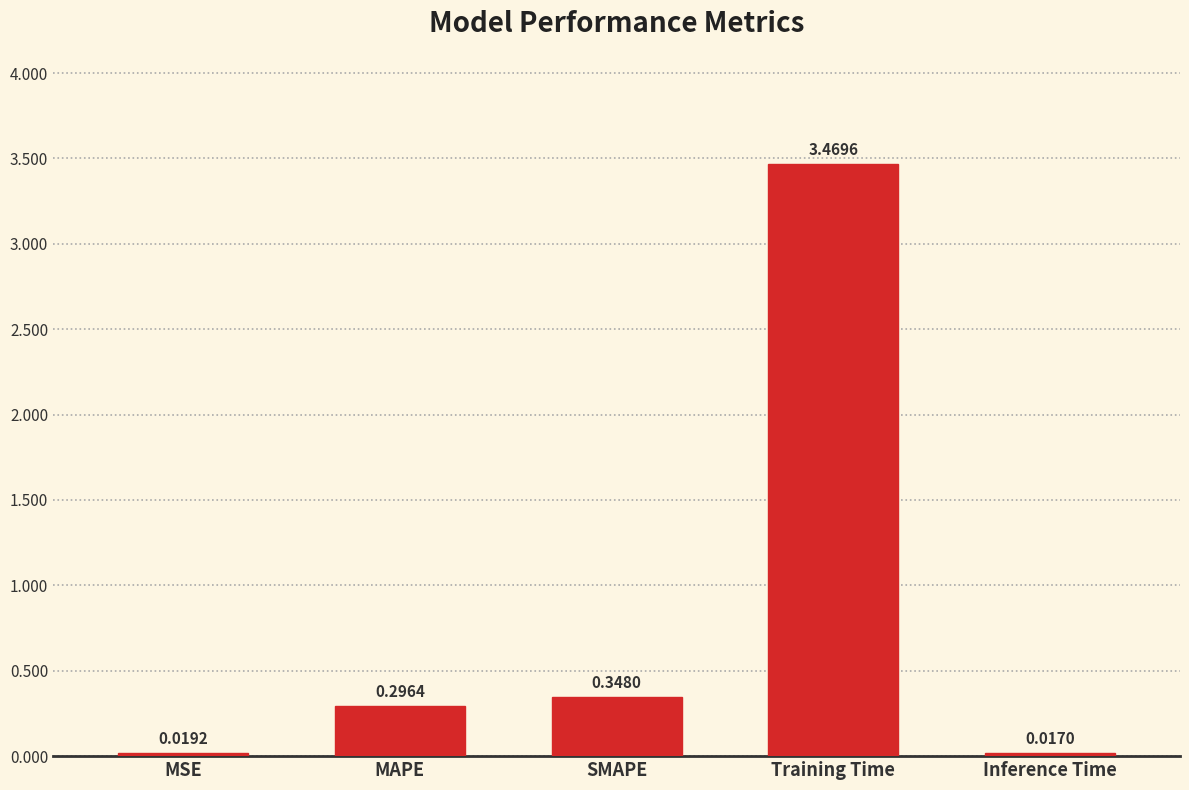

What is the average value?

0.8